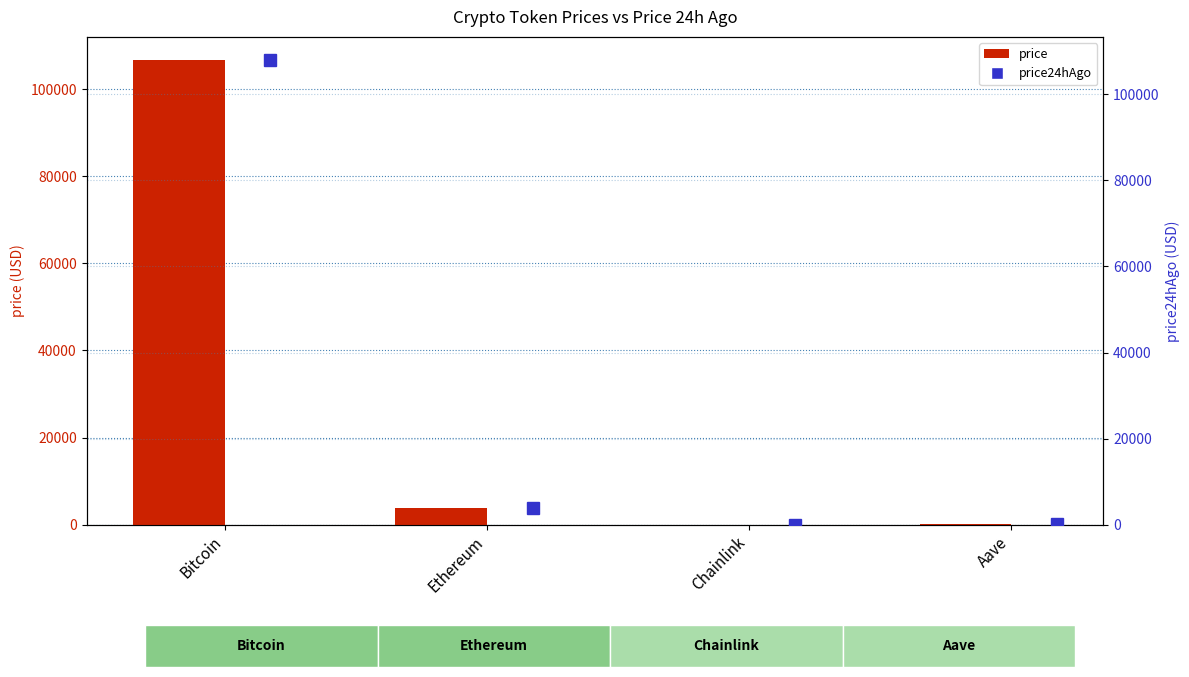

What is the value of the price24hAgo bar at the 2nd from the left?

3909.6